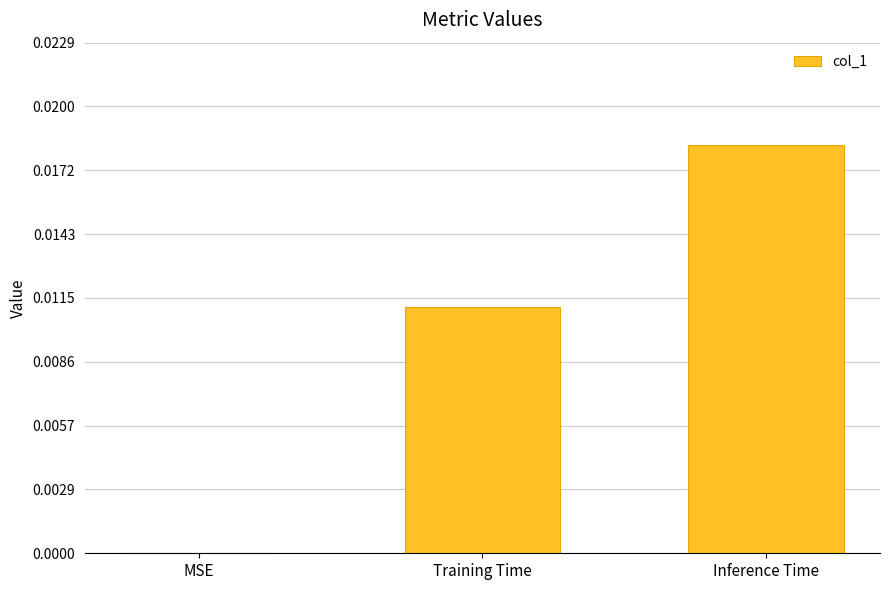

The chart shows a value of 0.0 at Training Time. True or false?

True